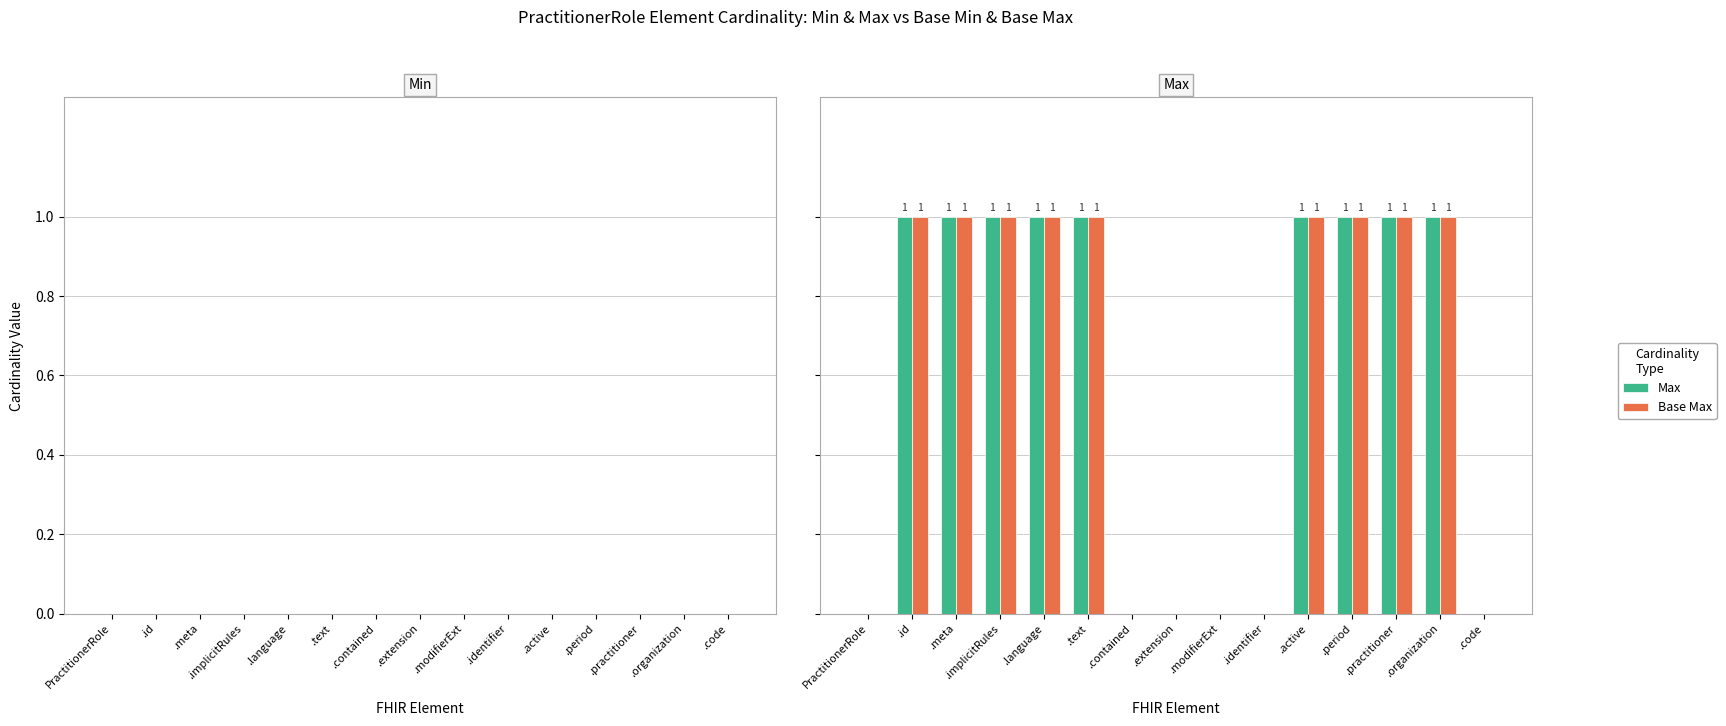

Is the value of Base Max at .period greater than the value of Max at .contained?

Yes